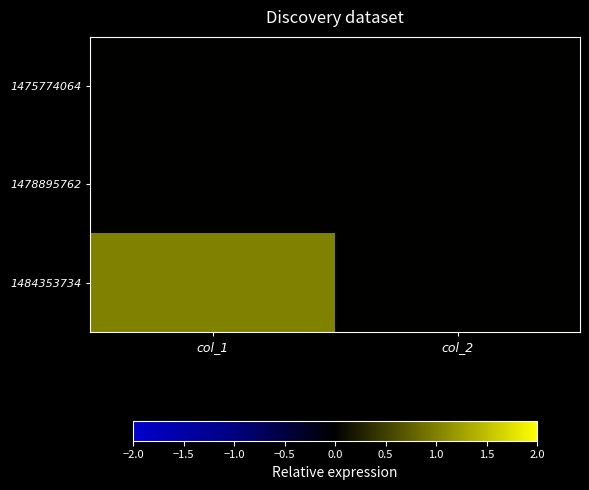

Rank the series by their maximum value, from lowest to highest.

1475774064, 1478895762, 1484353734